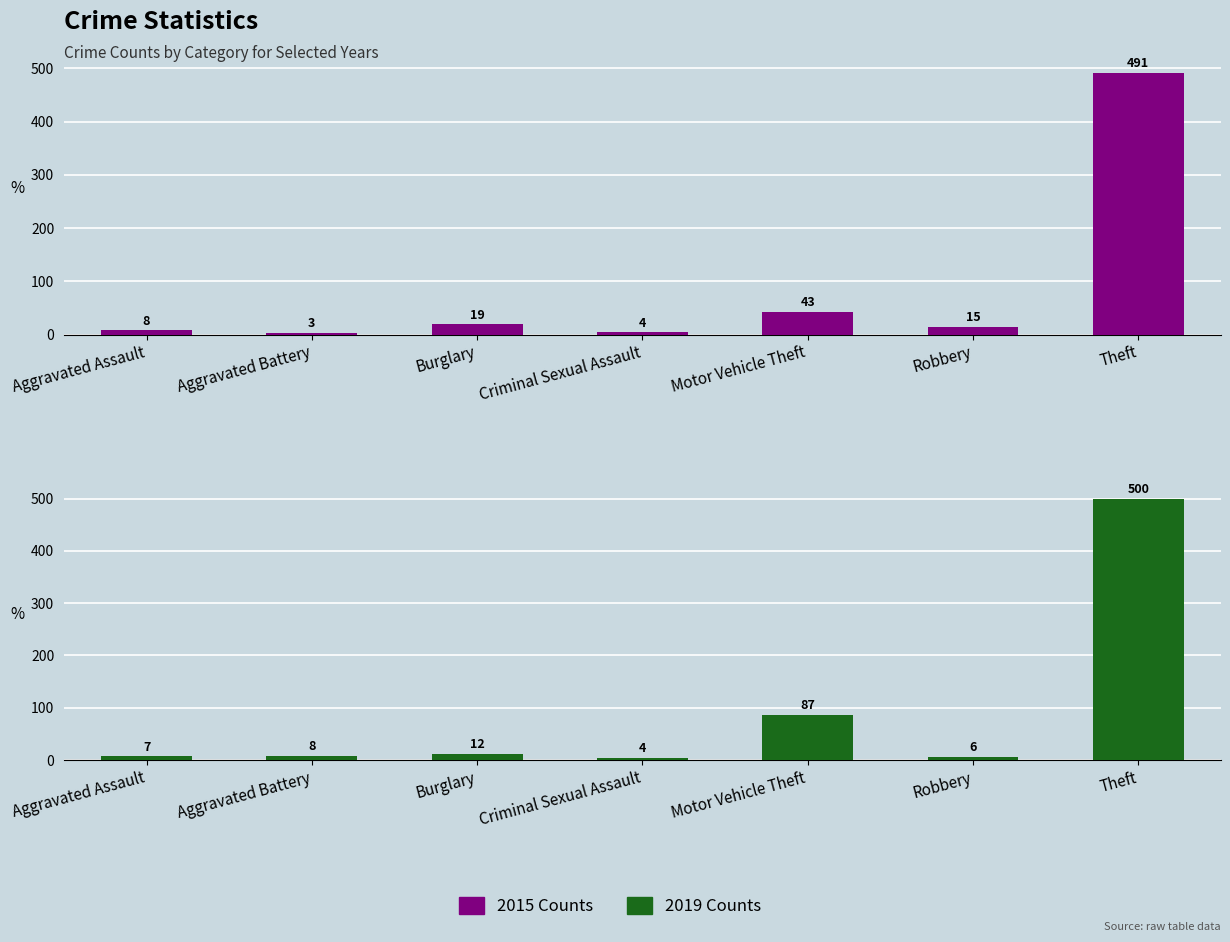

List the series in order of their peak value, highest first.

2019, 2015